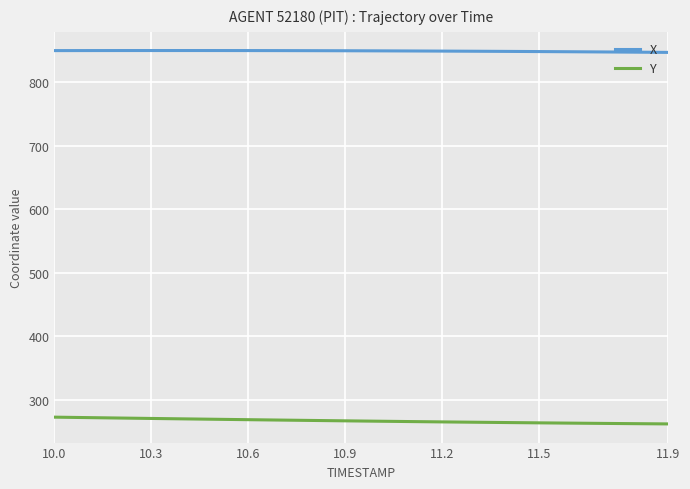

Which series has the largest total across all categories?

X